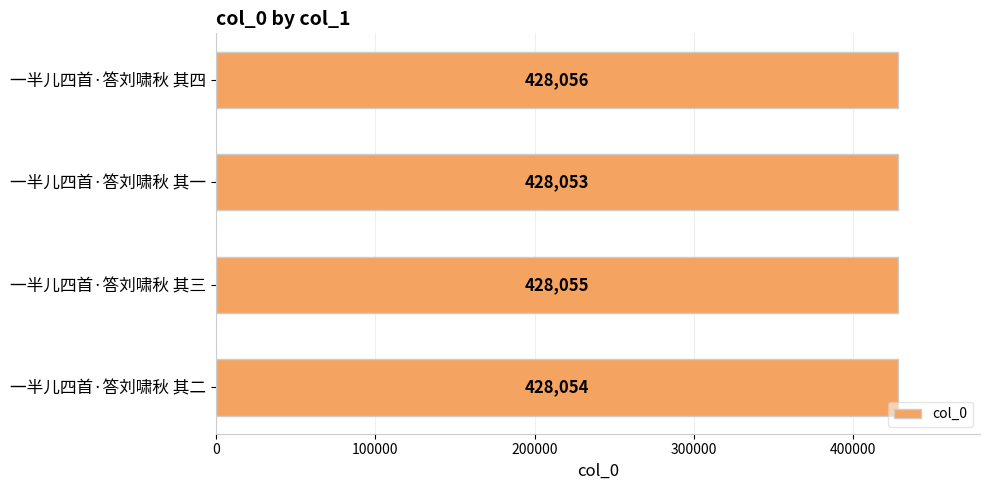

At which label is the value closest to 428054?

一半儿四首·答刘啸秋 其二